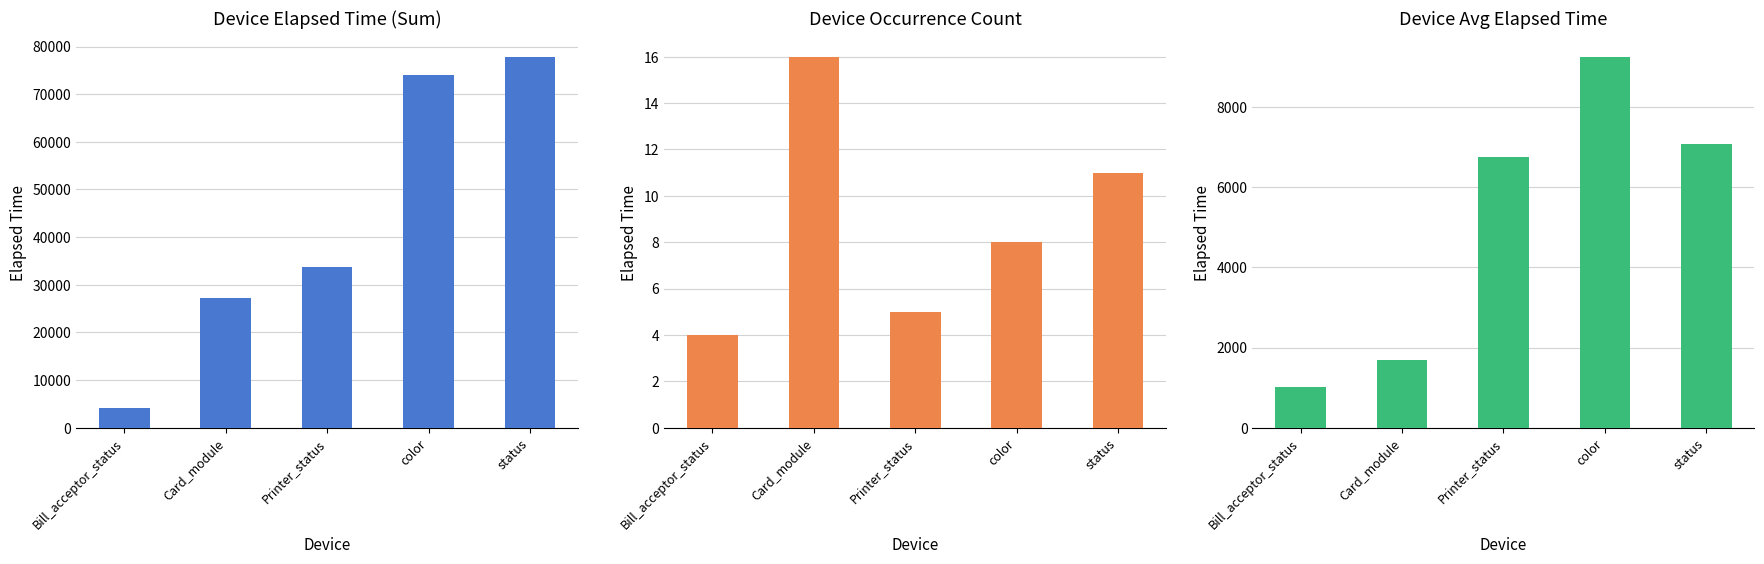

What are all the series names shown in the legend?

Device Elapsed Time (Sum), Device Occurrence Count, Device Avg Elapsed Time